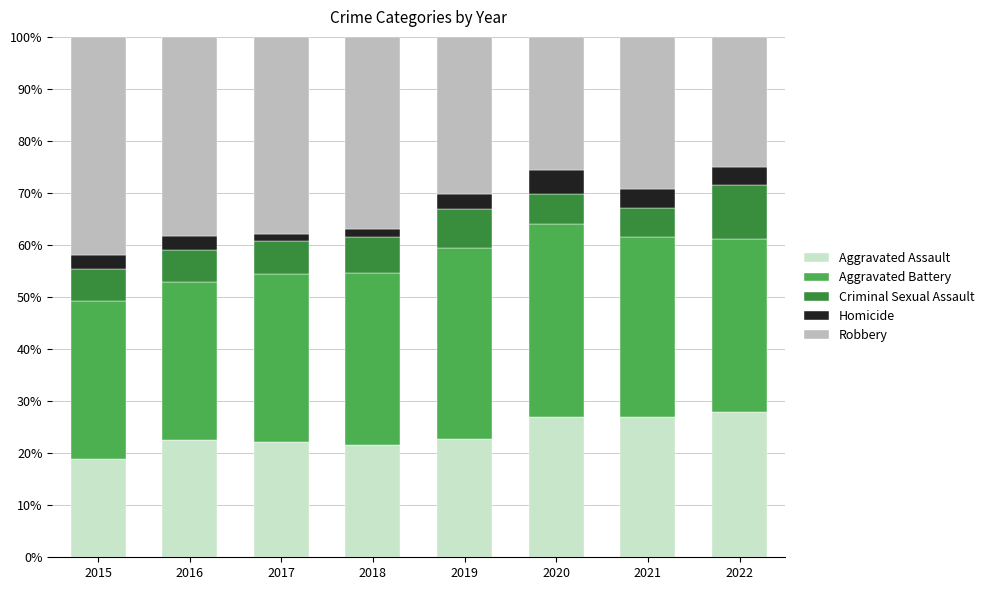

What is the difference between the second highest and second lowest values in the Aggravated Assault series?

5.5